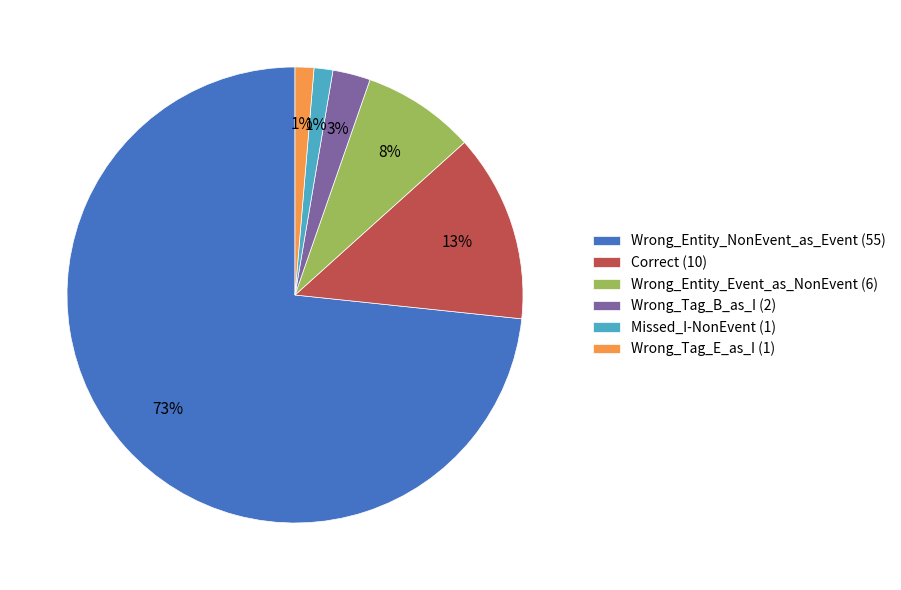

To the nearest percent, what percentage of the pie is Correct?

13%